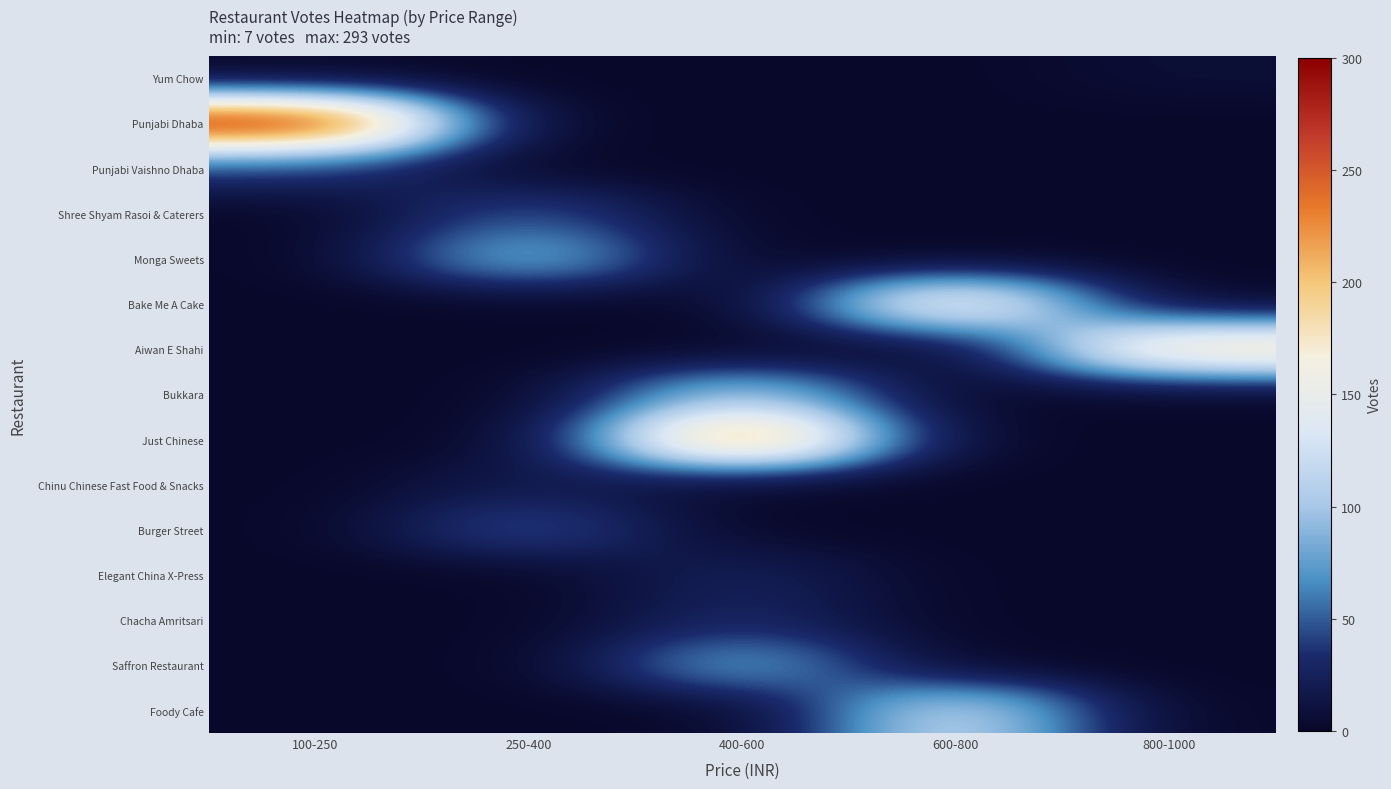

Which series has the largest total across all categories?

Punjabi Dhaba